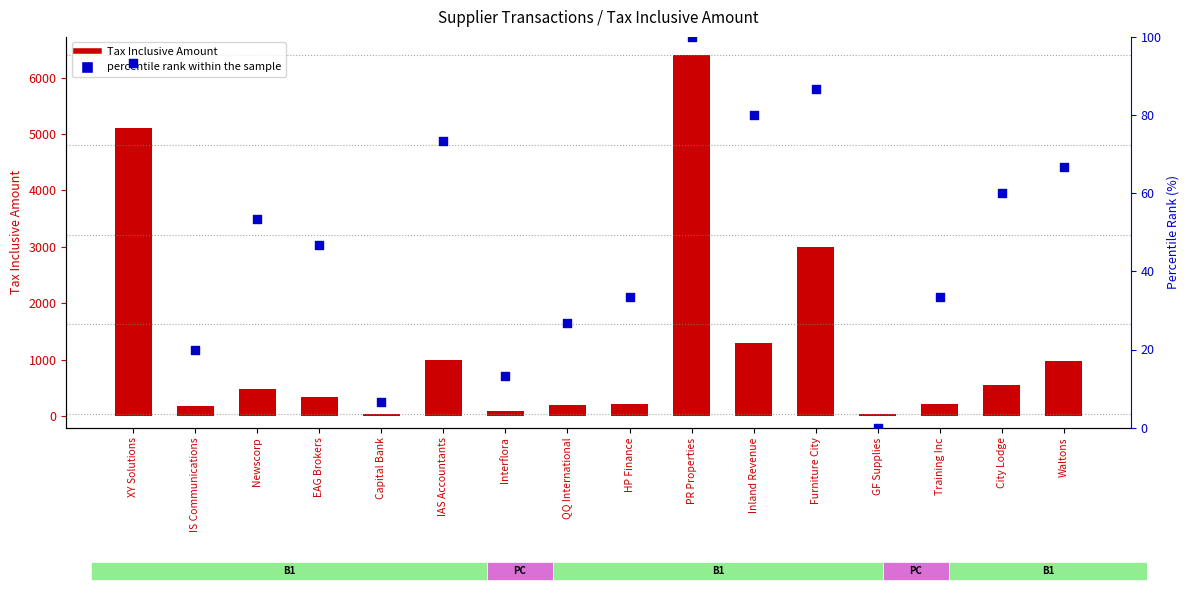

Which series contains the highest Y value?

Tax Inclusive Amount